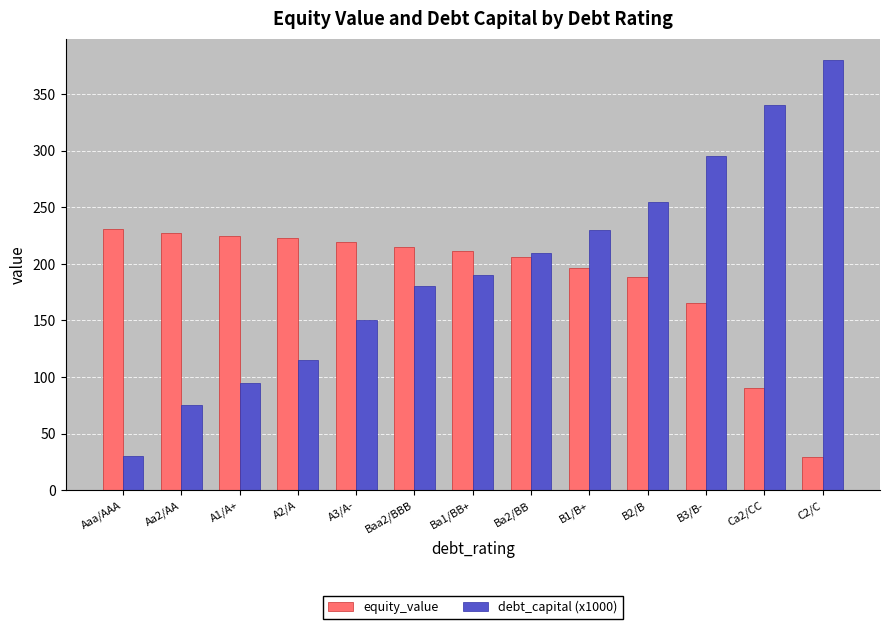

List the series in order of their peak value, highest first.

debt_capital (x1000), equity_value